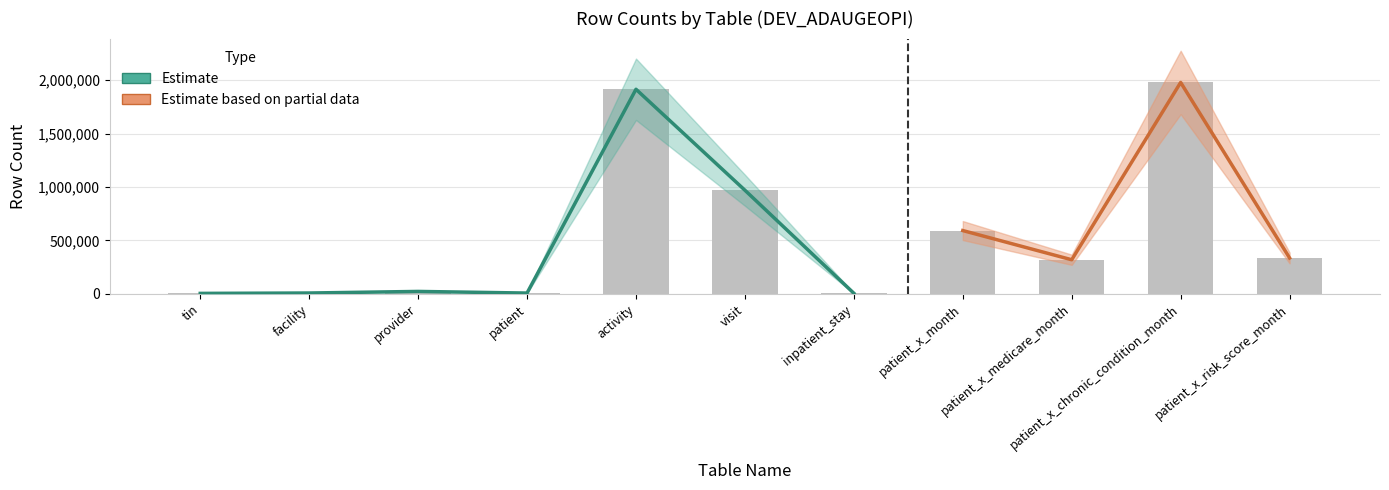

What value does the data have at patient, to the nearest 10?

7460